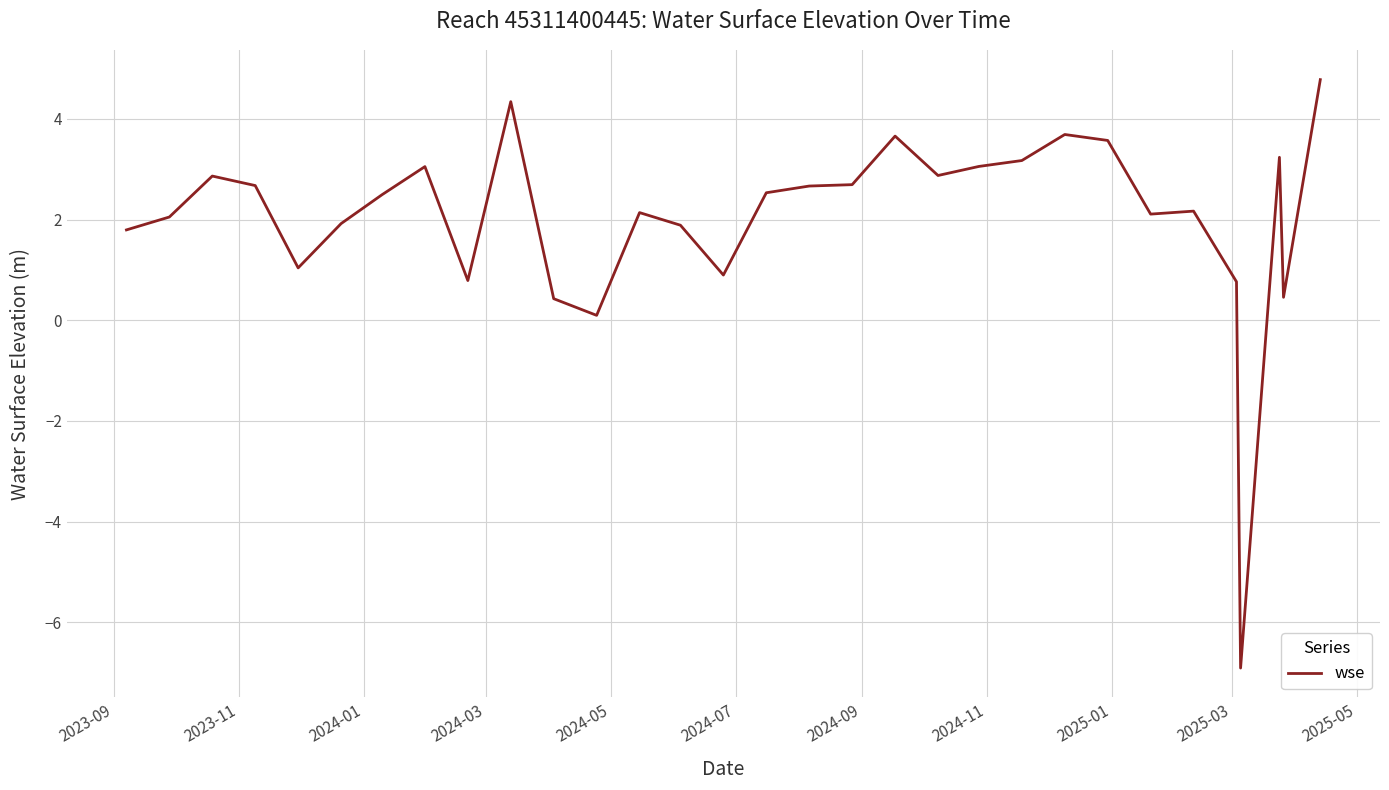

What is the maximum value shown in the chart?

4.8